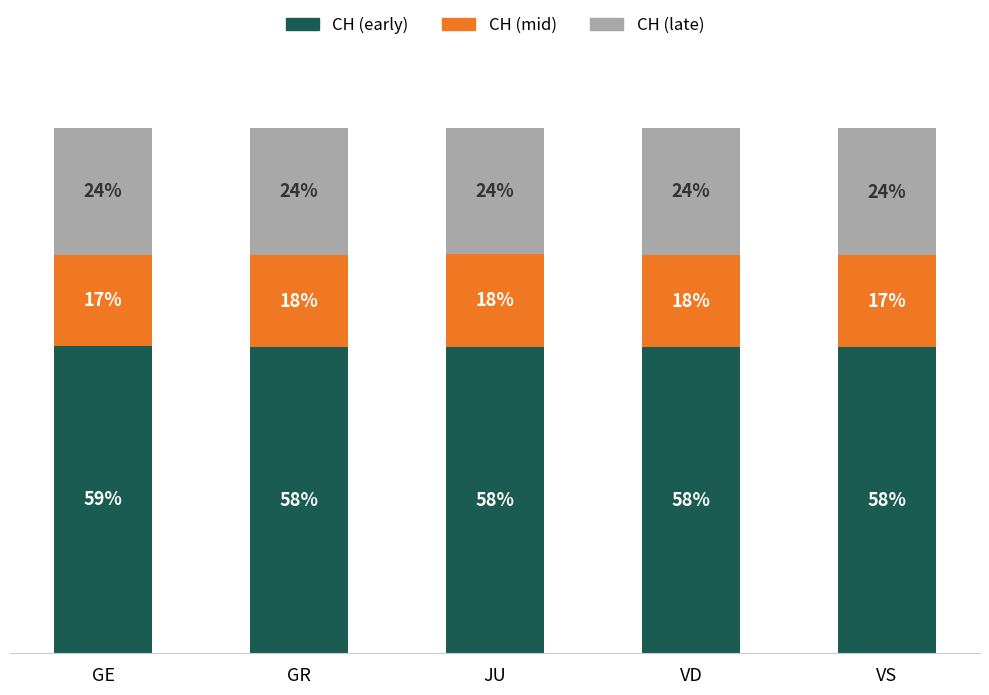

At which label does CH (early) reach its peak?

GE